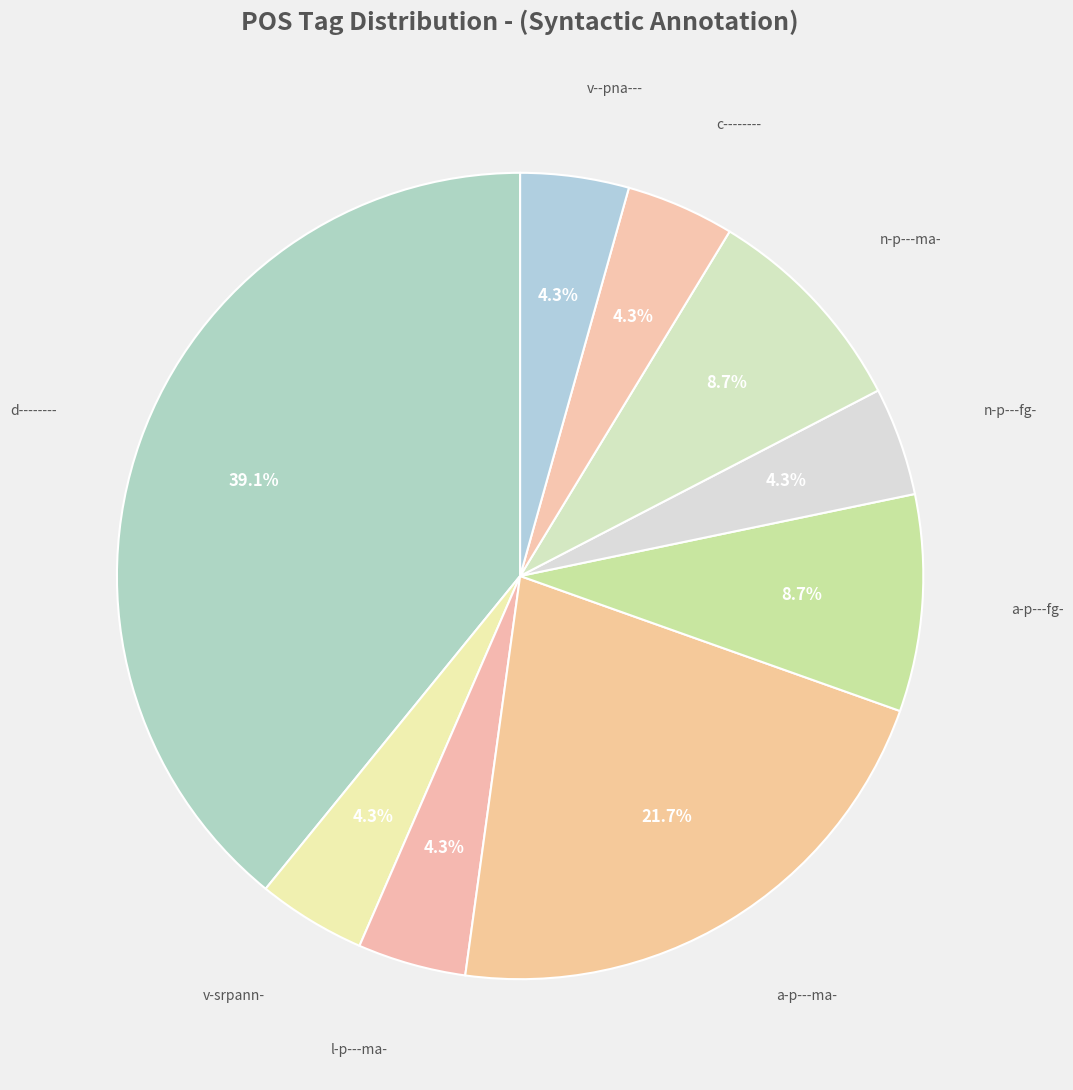

Count the number of slices in the pie.

9